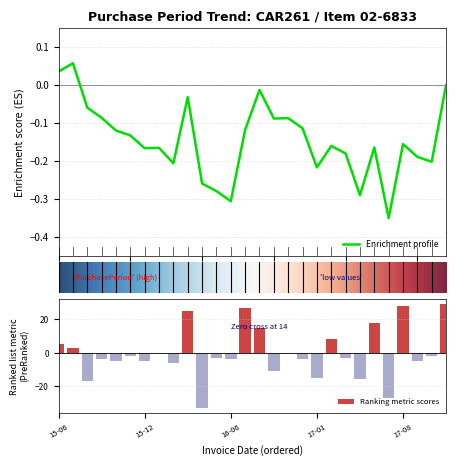

Is it true that the value at 2016-05-02 is -0.8?

False